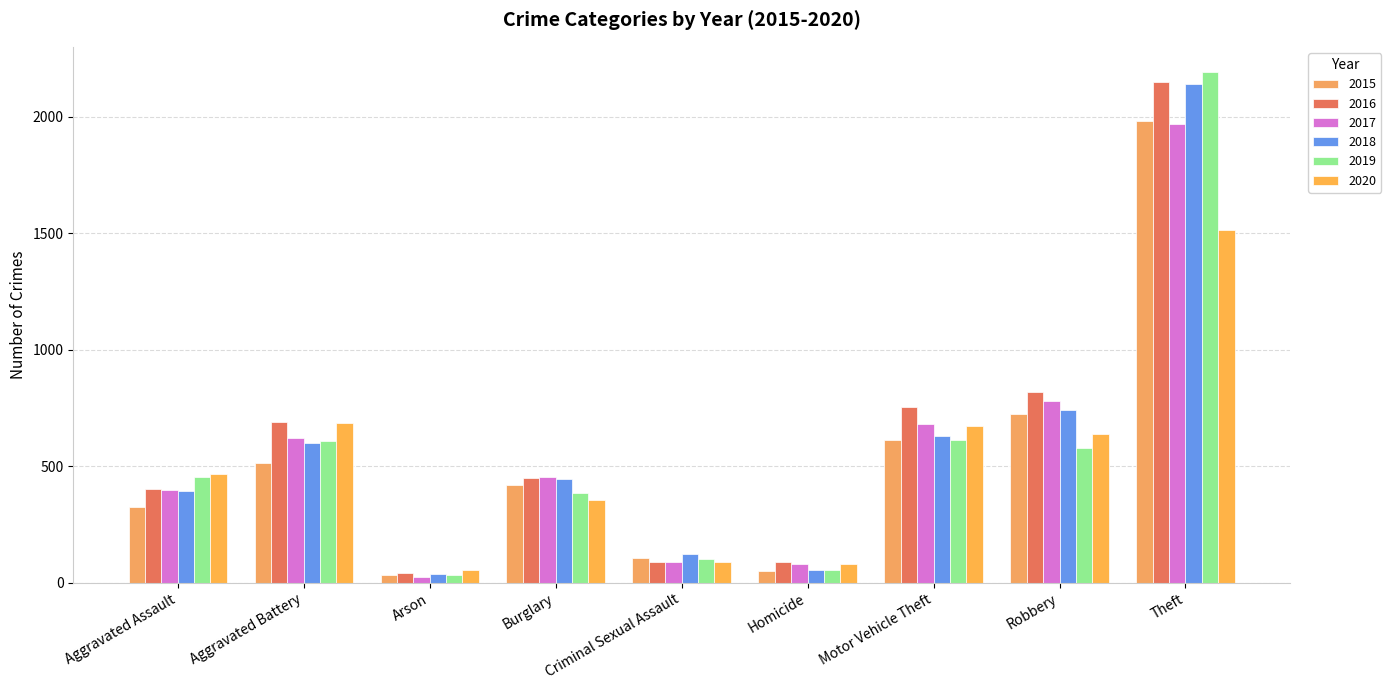

What position from the right is Burglary?

6